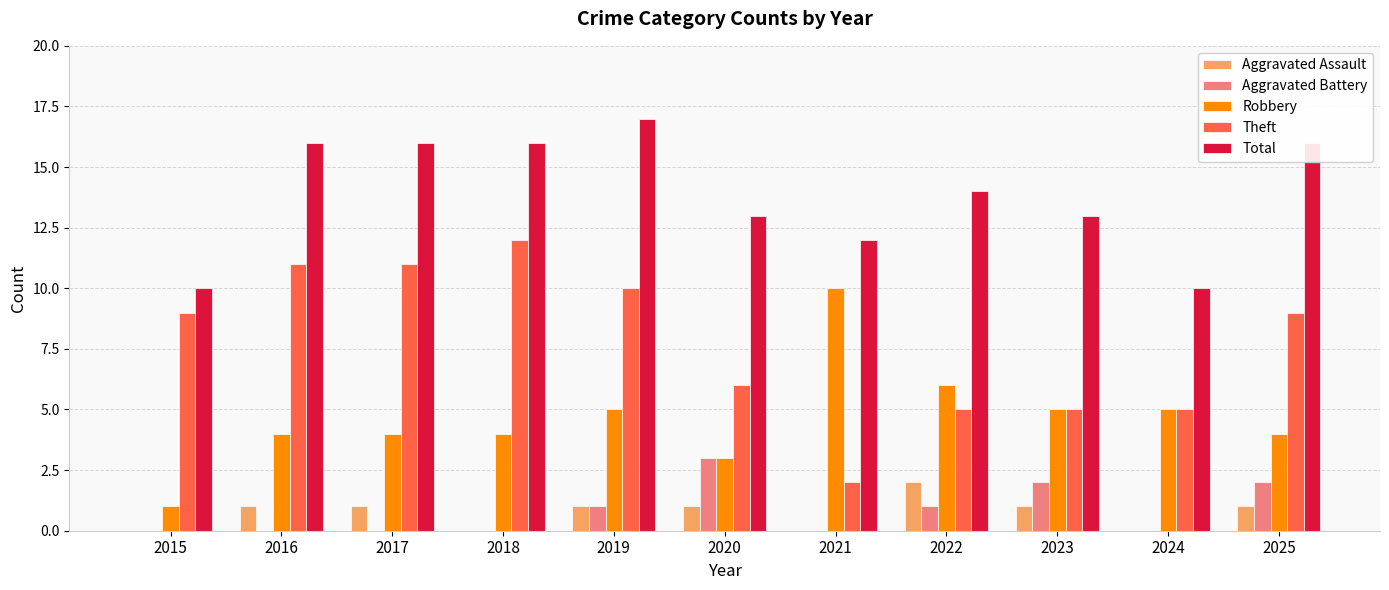

What is the approximate value of Total at 2015?

10